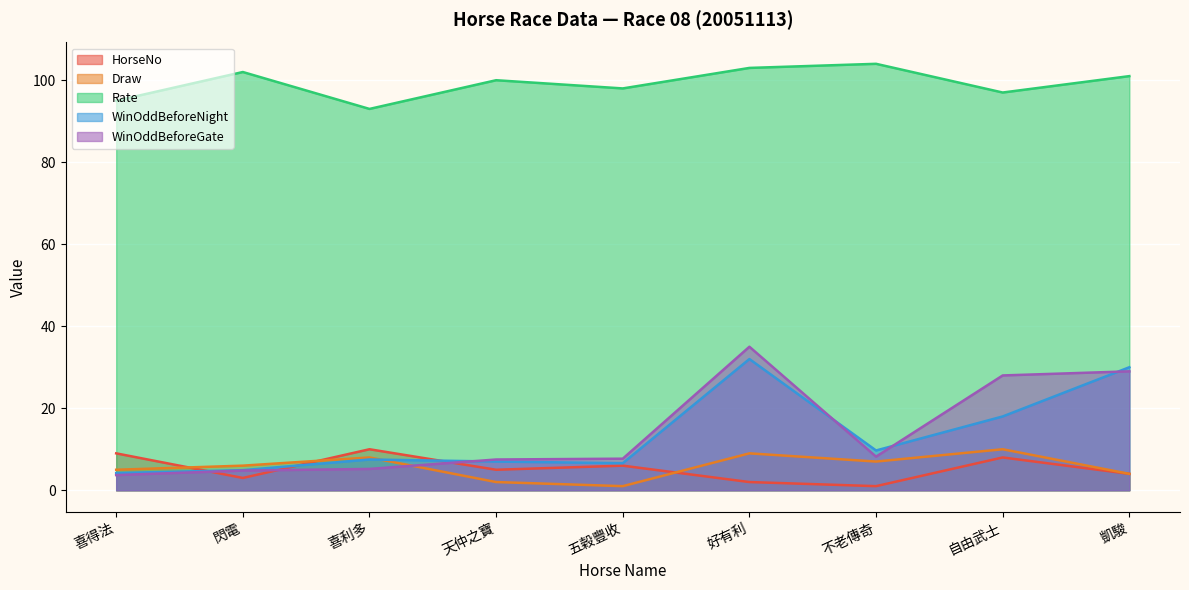

True or false: WinOddBeforeNight has a value of 10.6 at 五穀豐收.

False